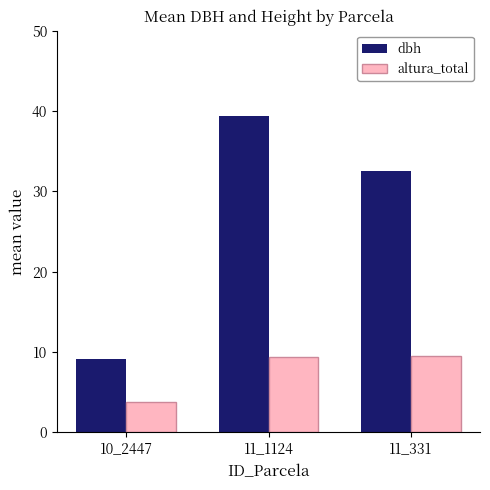

What is the value of the altura_total bar at the 3rd from the left?

9.5